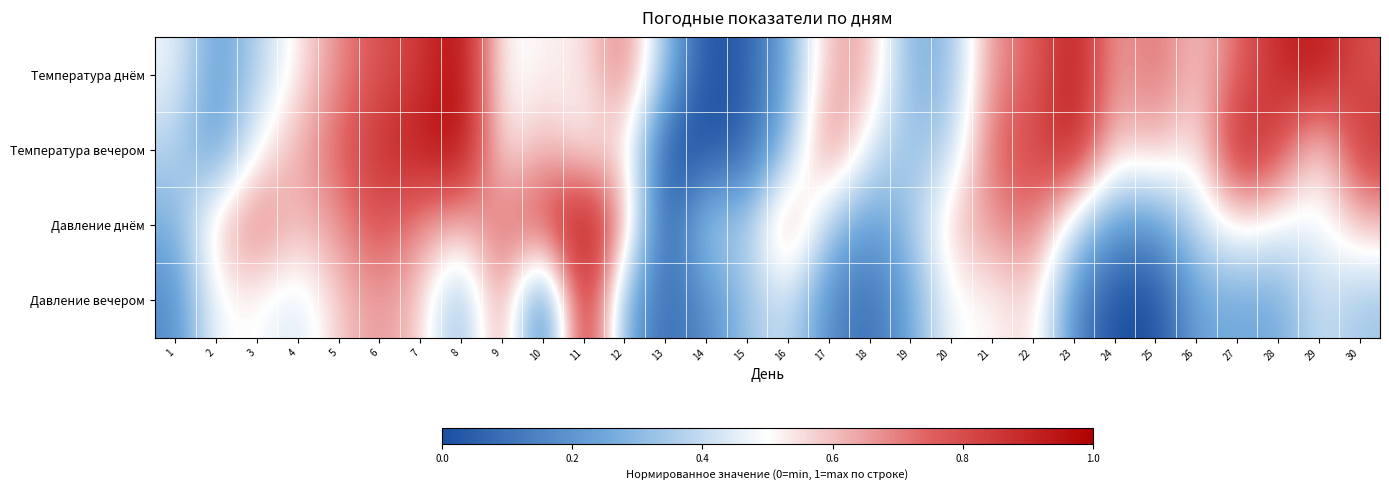

At how many categories does at least one series exceed 0?

30